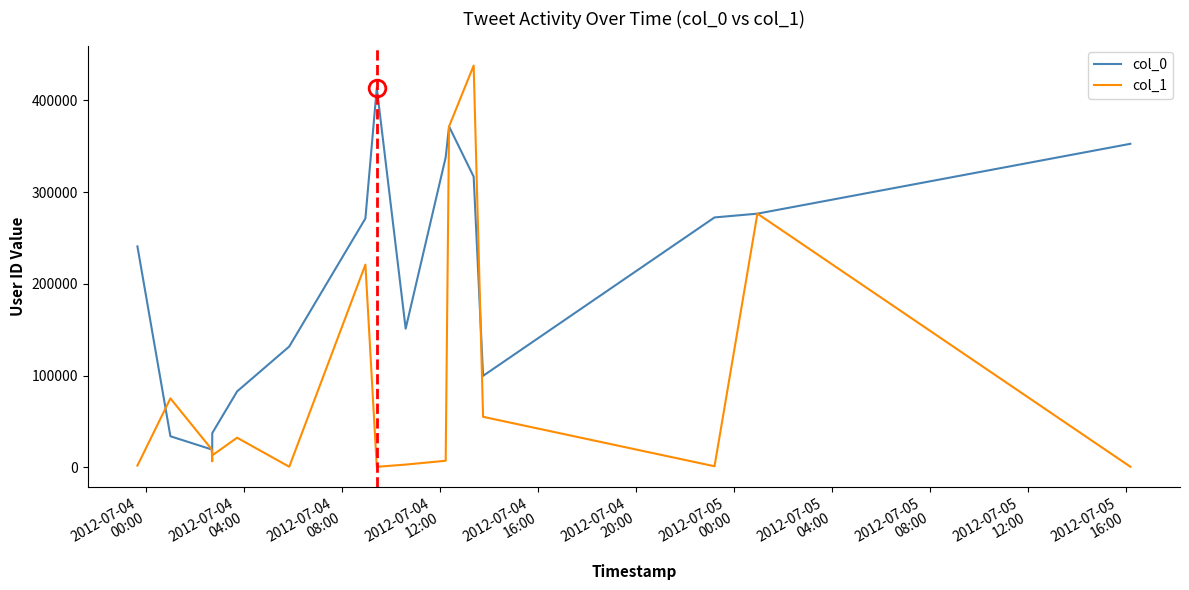

What are all the series names shown in the legend?

col_0, col_1